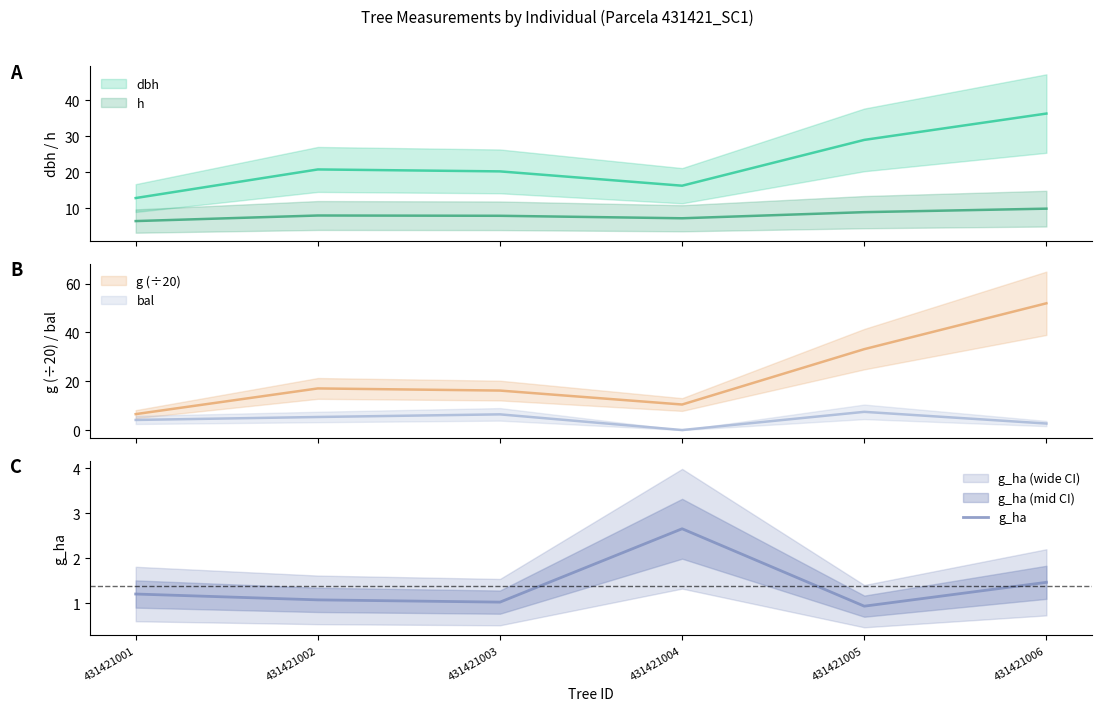

Does the chart have visible grid lines?

No